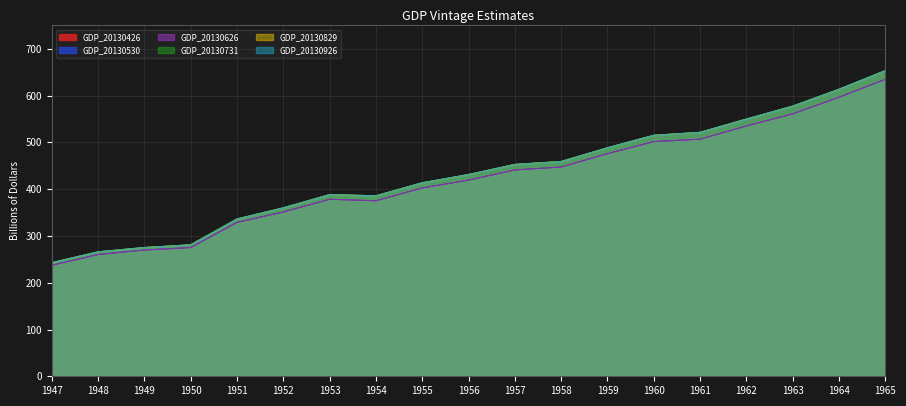

Reading left to right, extract all data points from this chart.

GDP_20130426: 1947=237.2	1948=260.3	1949=269.9	1950=275.2	1951=329.0	1952=351.2	1953=378.4	1954=375.2	1955=402.6	1956=419.4	1957=441.1	1958=447.3	1959=475.9	1960=501.7	1961=506.8	1962=535.0	1963=561.0	1964=596.4	1965=634.9
GDP_20130530: 1947=237.2	1948=260.3	1949=269.9	1950=275.2	1951=329.0	1952=351.2	1953=378.4	1954=375.2	1955=402.6	1956=419.4	1957=441.1	1958=447.3	1959=475.9	1960=501.7	1961=506.8	1962=535.0	1963=561.0	1964=596.4	1965=634.9
GDP_20130626: 1947=237.2	1948=260.3	1949=269.9	1950=275.2	1951=329.0	1952=351.2	1953=378.4	1954=375.2	1955=402.6	1956=419.4	1957=441.1	1958=447.3	1959=475.9	1960=501.7	1961=506.8	1962=535.0	1963=561.0	1964=596.4	1965=634.9
GDP_20130731: 1947=243.1	1948=266.2	1949=275.4	1950=281.2	1951=336.4	1952=360.2	1953=388.5	1954=385.9	1955=413.8	1956=431.4	1957=453.0	1958=459.3	1959=488.6	1960=515.3	1961=521.6	1962=550.0	1963=577.6	1964=613.6	1965=653.5
GDP_20130829: 1947=243.1	1948=266.2	1949=275.4	1950=281.2	1951=336.4	1952=360.2	1953=388.5	1954=385.9	1955=413.8	1956=431.4	1957=453.0	1958=459.3	1959=488.6	1960=515.3	1961=521.6	1962=550.0	1963=577.6	1964=613.6	1965=653.5
GDP_20130926: 1947=243.1	1948=266.2	1949=275.4	1950=281.2	1951=336.4	1952=360.2	1953=388.5	1954=385.9	1955=413.8	1956=431.4	1957=453.0	1958=459.3	1959=488.6	1960=515.3	1961=521.6	1962=550.0	1963=577.6	1964=613.6	1965=653.5